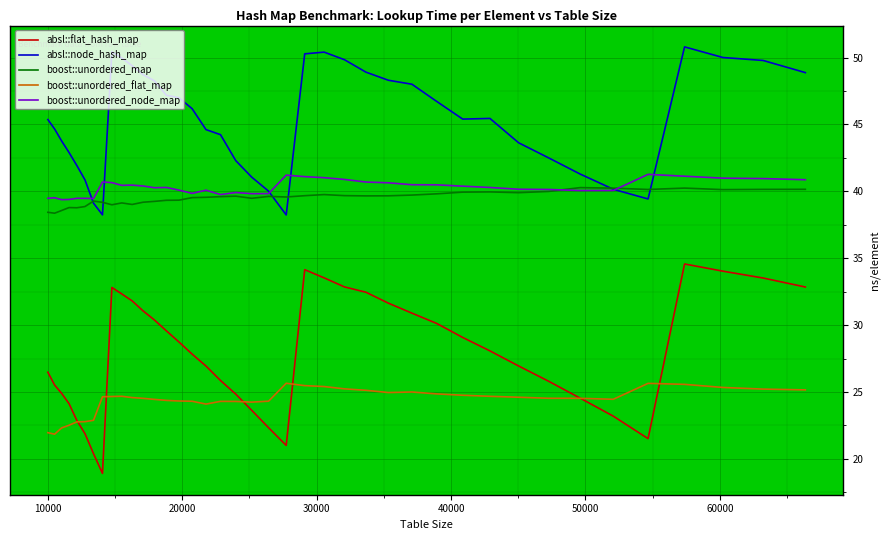

Count the number of categories in the chart.

40